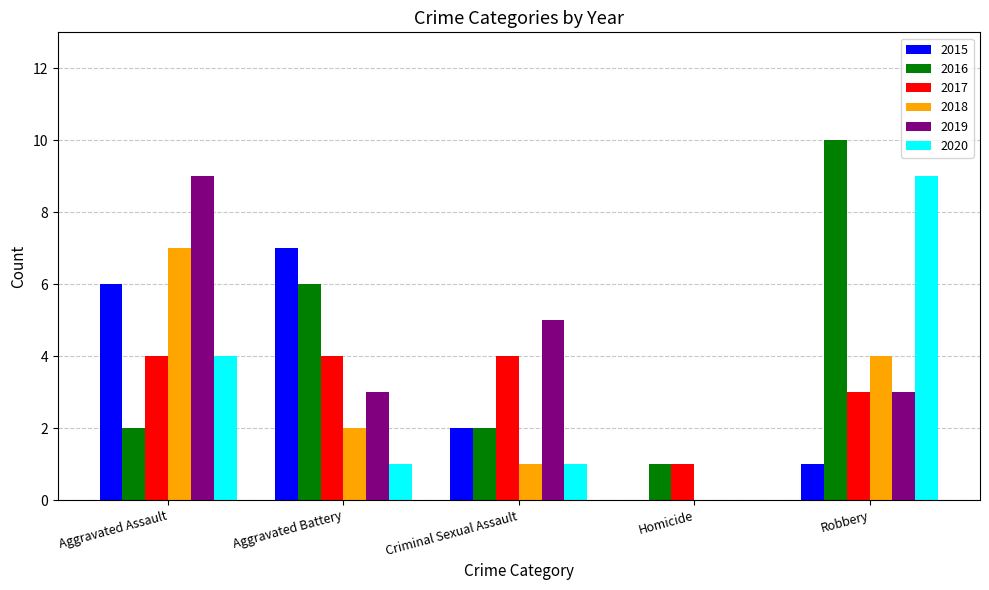

True or false: 2017 has a value of 5 at Robbery.

False